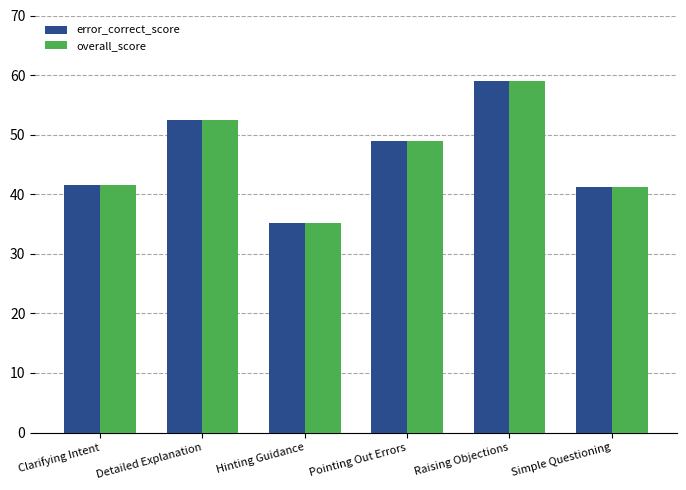

The overall_score series shows 48.3 at Hinting Guidance. True or false?

False